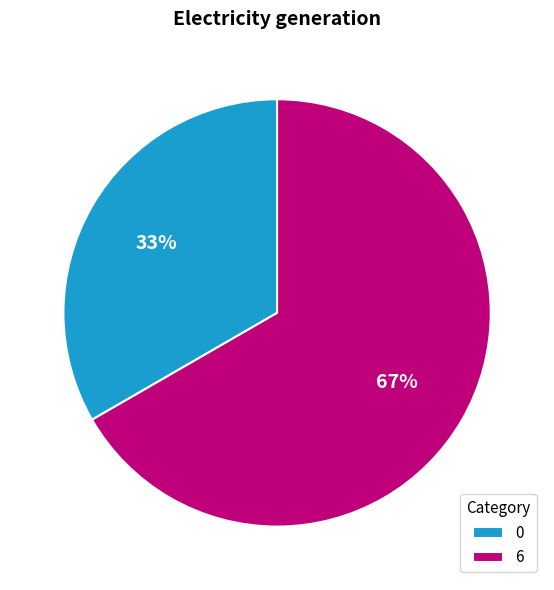

Which slice is the largest?

6